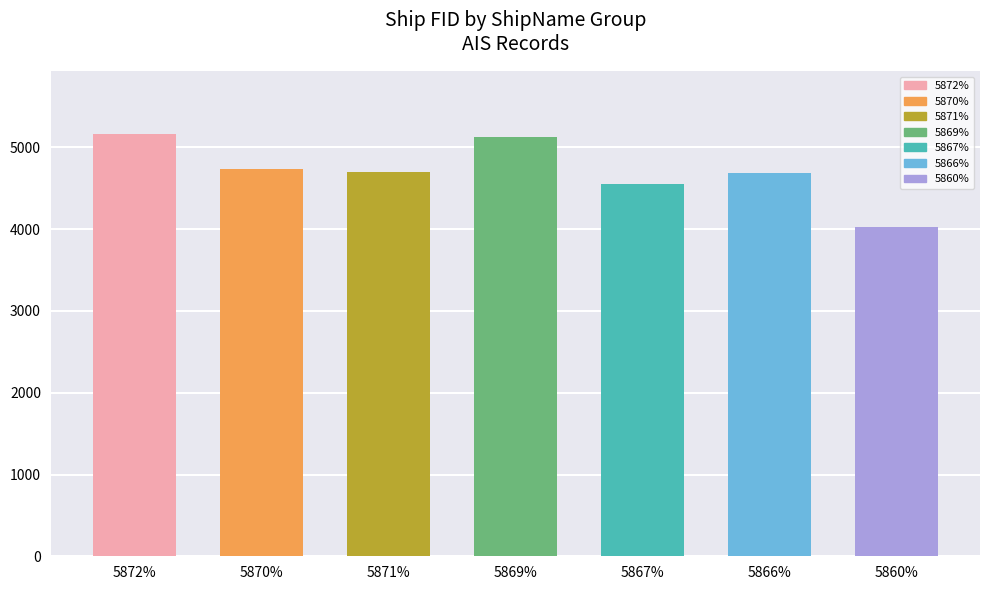

True or false: the data shows 4686 at 5866%.

True